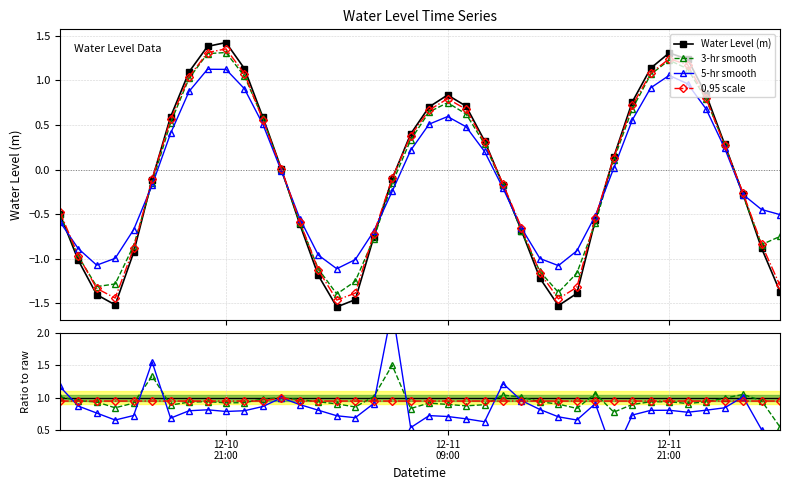

What is the difference between the values at 2022-12-12 02:00:00 and 2022-12-11 22:00:00?

2.0